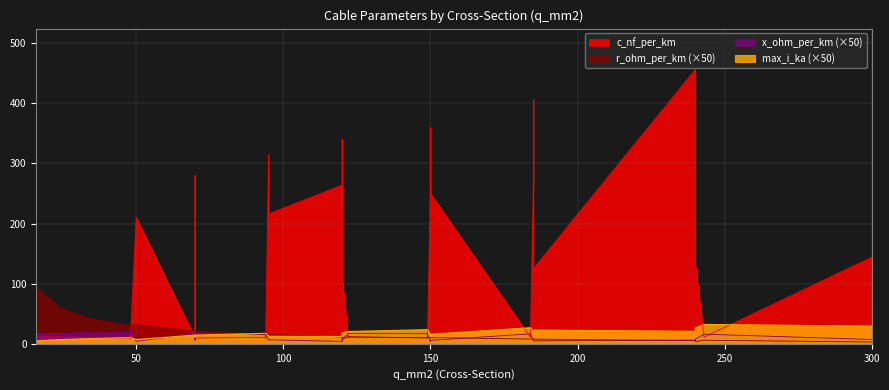

What is the total value across all series at 18?

144.8